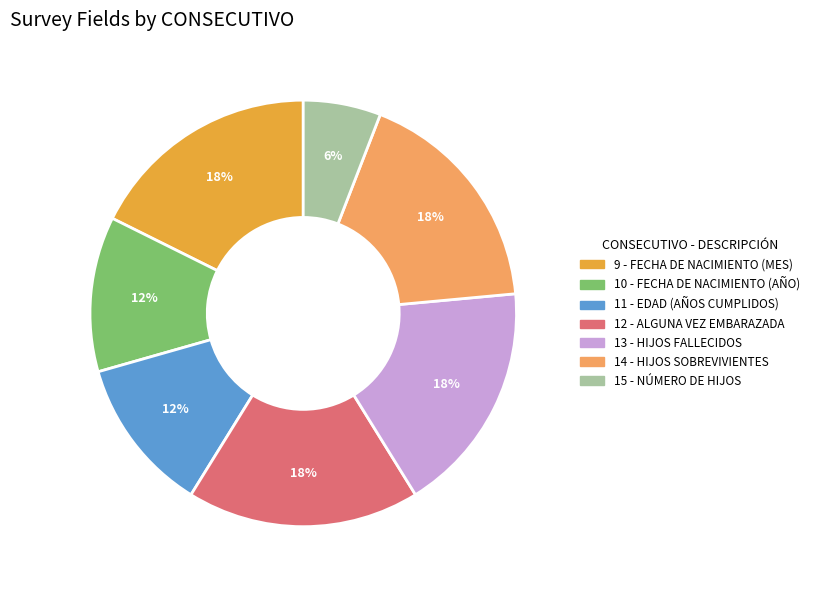

Approximately how many times larger is the value at 10 compared to 9?

0.7